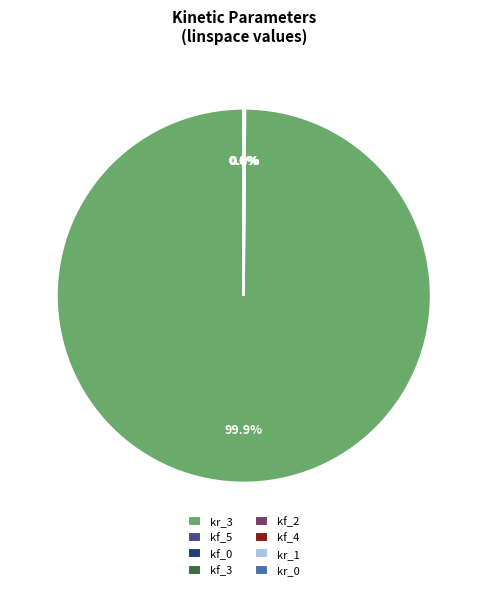

Is there any slice that represents more than half of the pie?

Yes